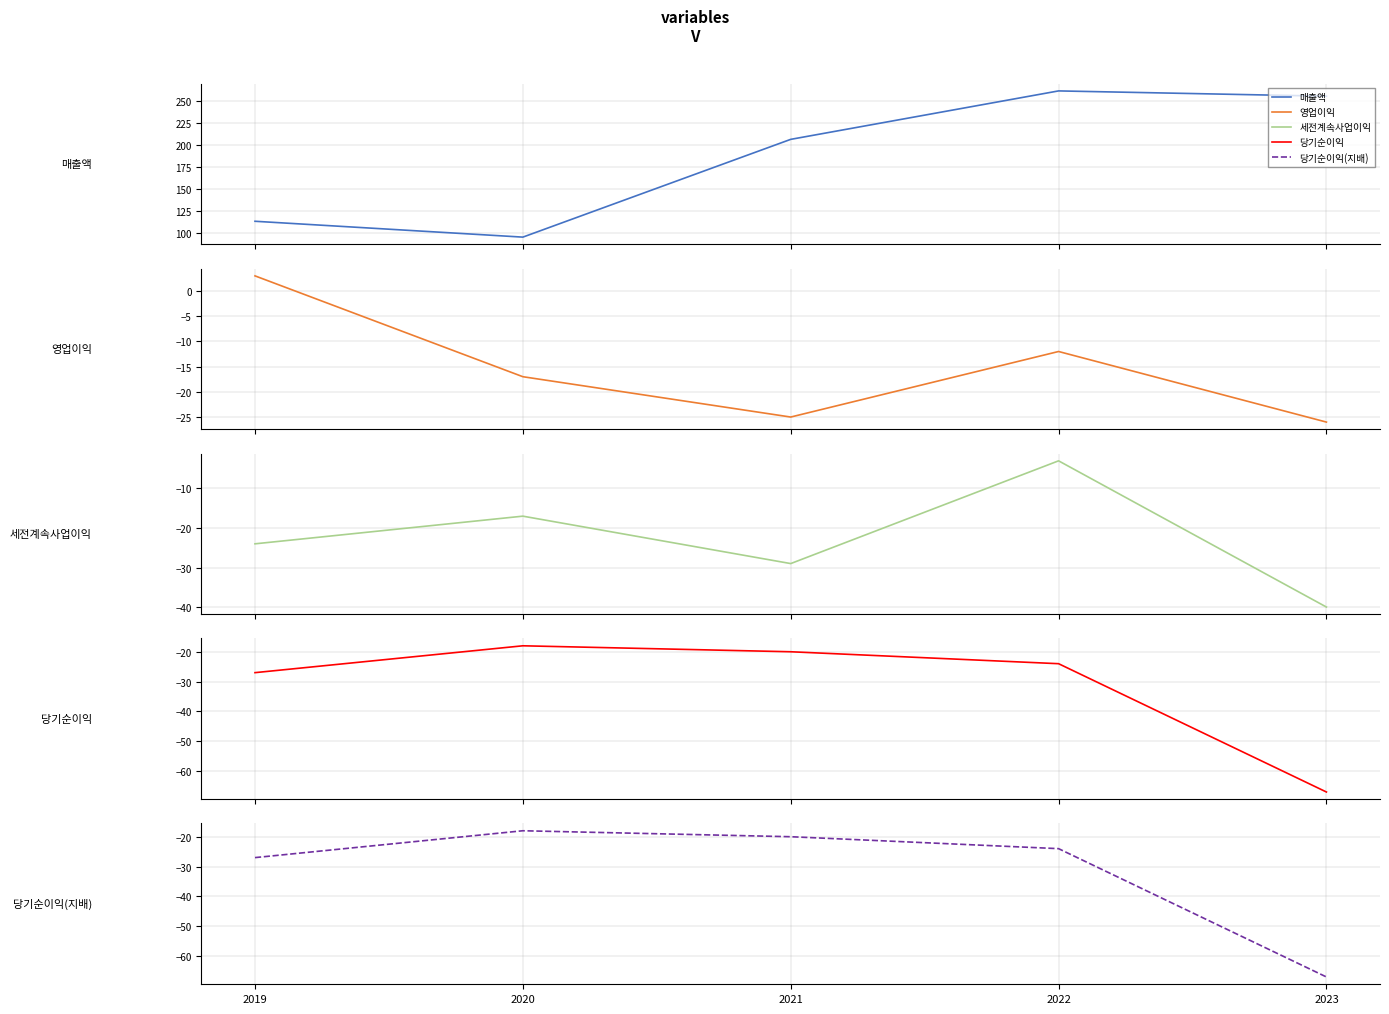

How many lines are shown in the chart?

5